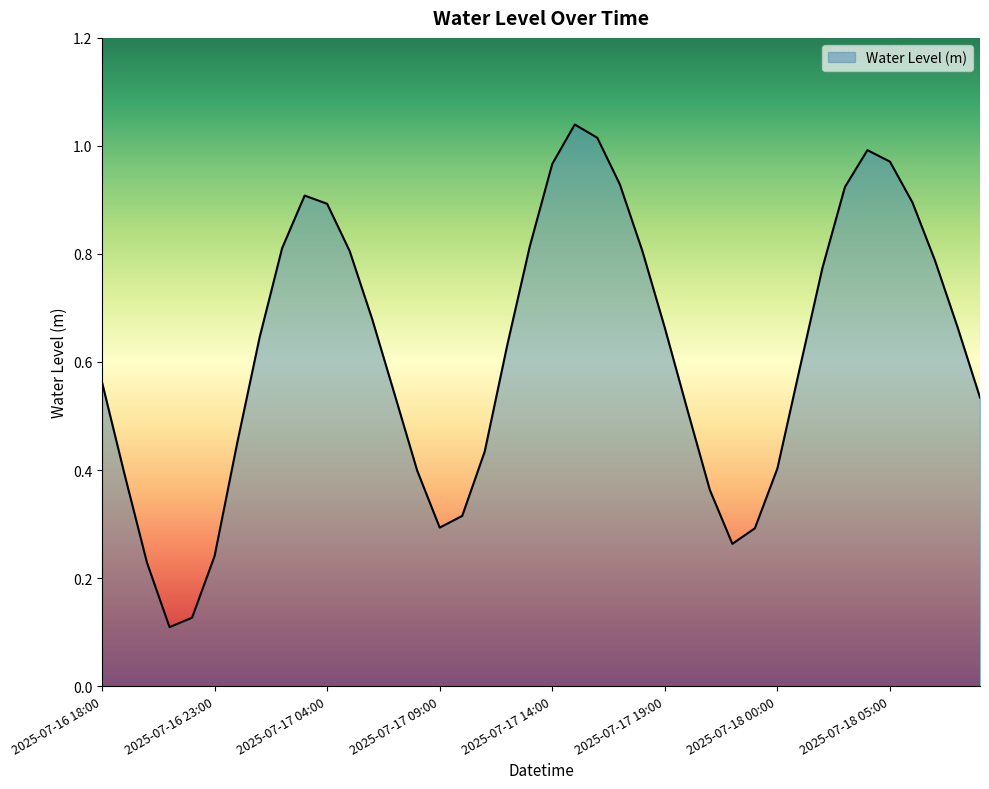

What is the label of the 20th point from the left?

2025-07-17 13:00